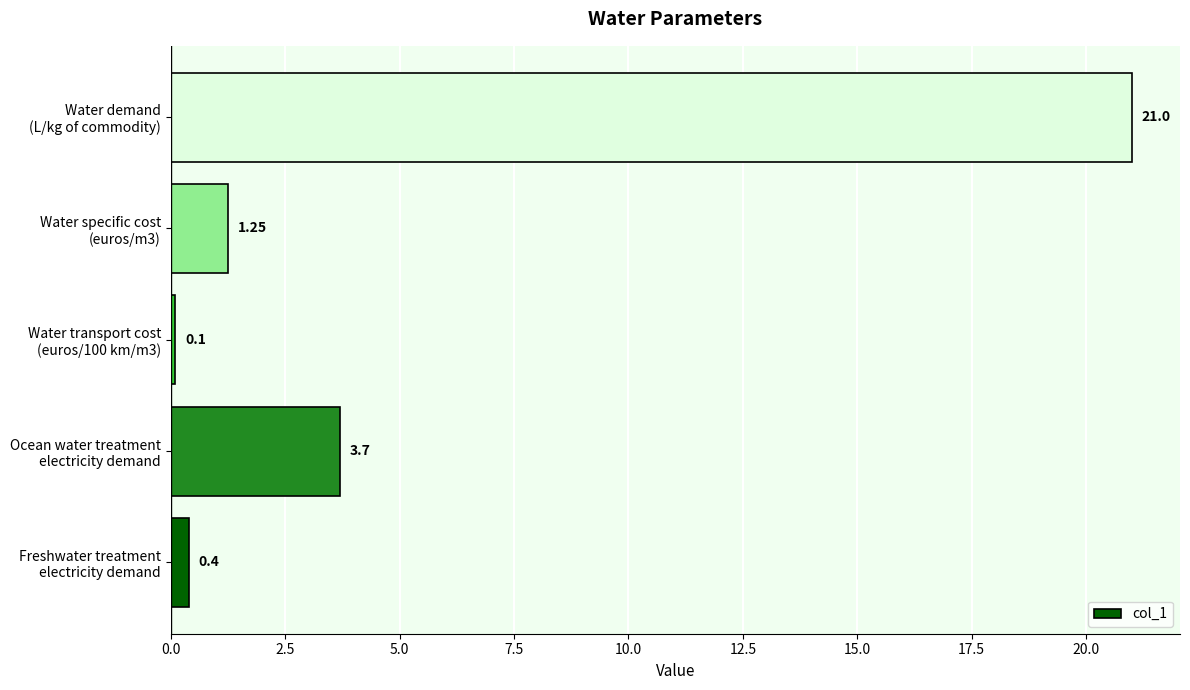

How many distinct data groups are displayed?

1